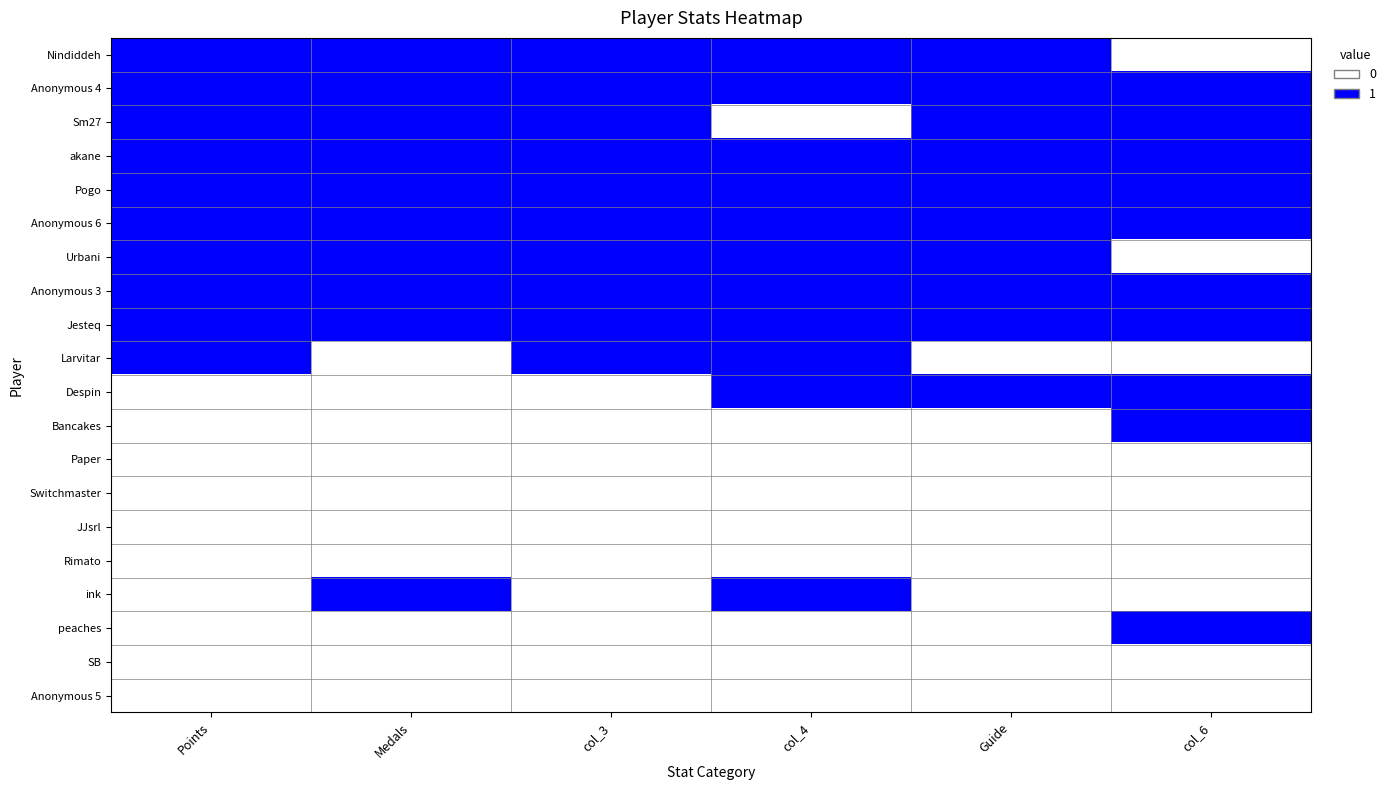

Which has a higher value, Guide or Medals?

Guide